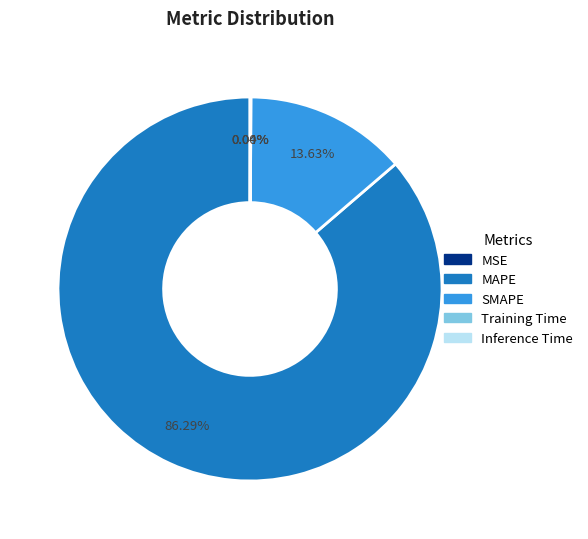

Which slice is the largest?

MAPE